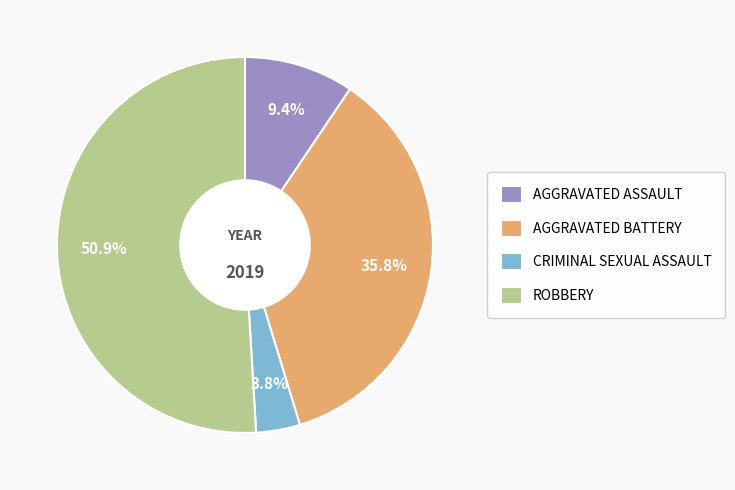

Combined, what portion of the pie is AGGRAVATED BATTERY and CRIMINAL SEXUAL ASSAULT?

39.6%